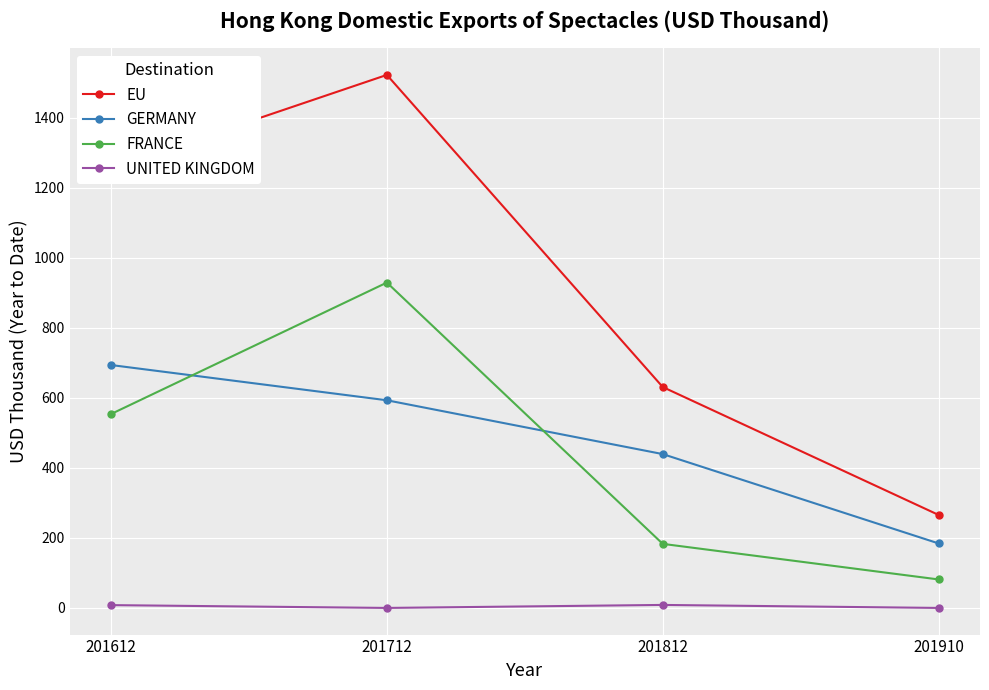

Is this an area chart (filled region under the line)?

No